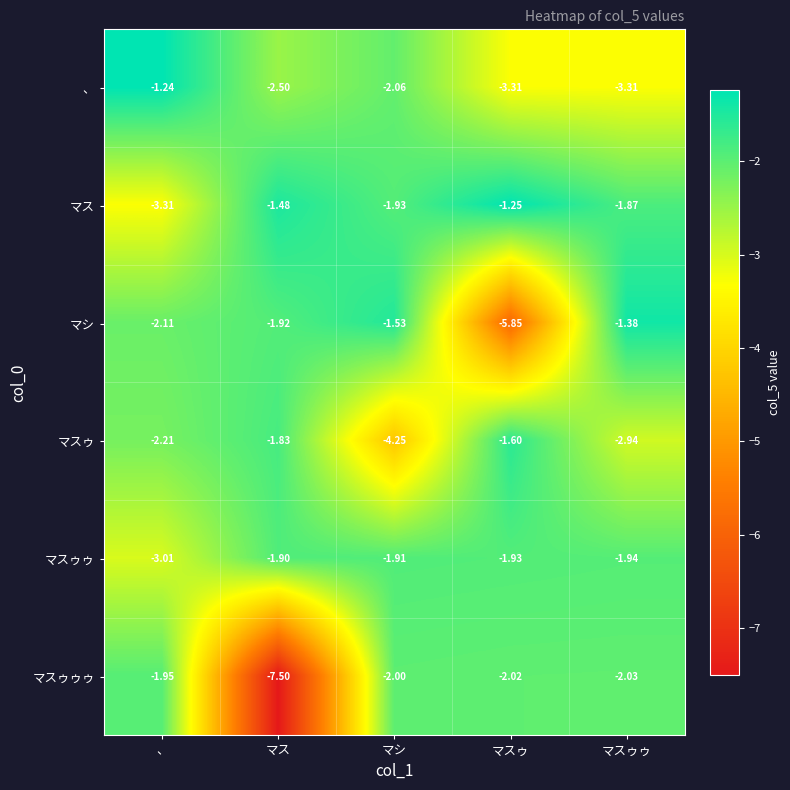

At which label is マスゥ closest to -2?

マス